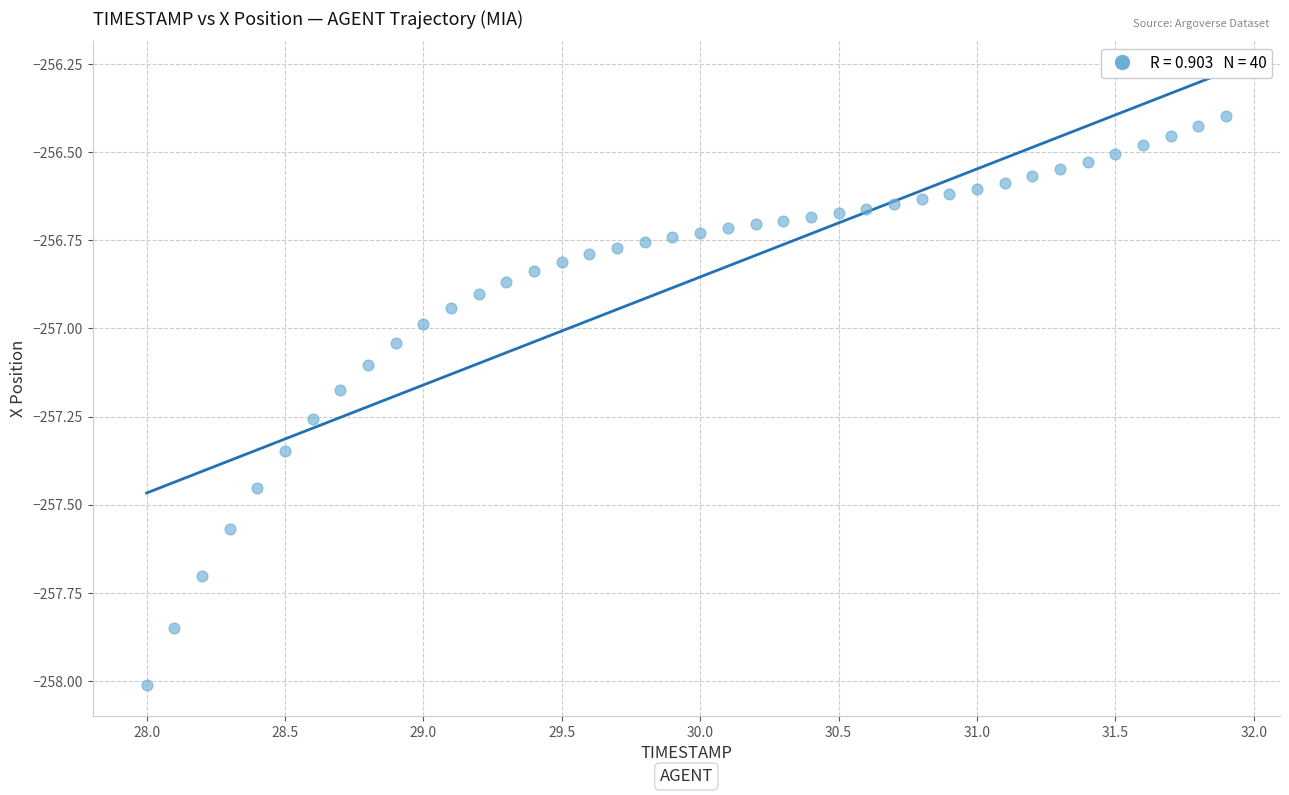

What is the range of X values (max minus min)?

3.9